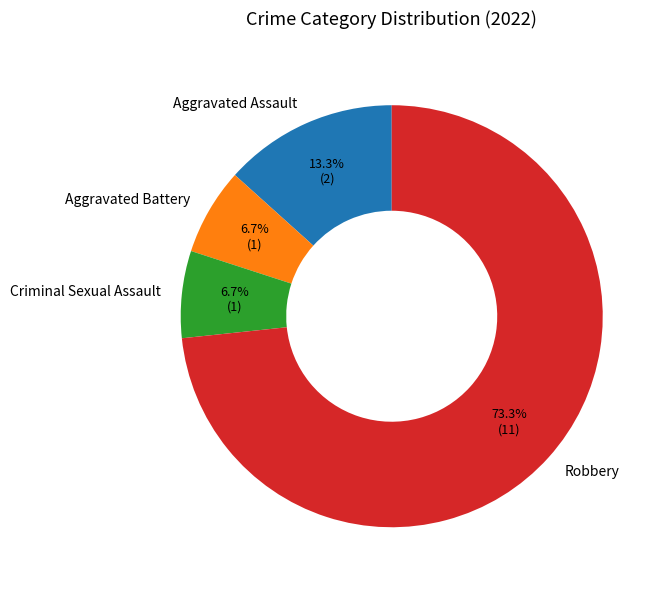

What percentage is NOT represented by Aggravated Battery?

93.3%